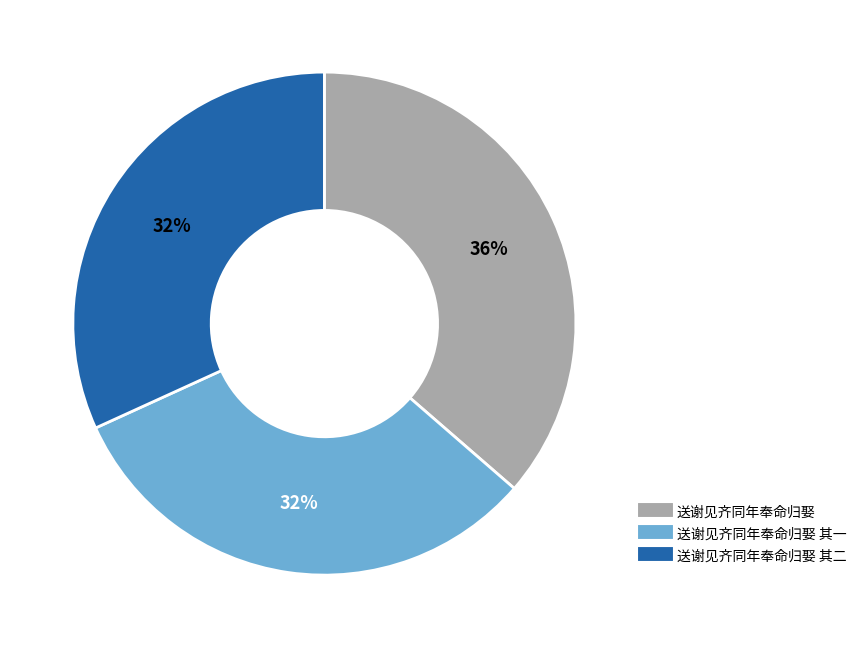

Does any single category account for the majority?

No